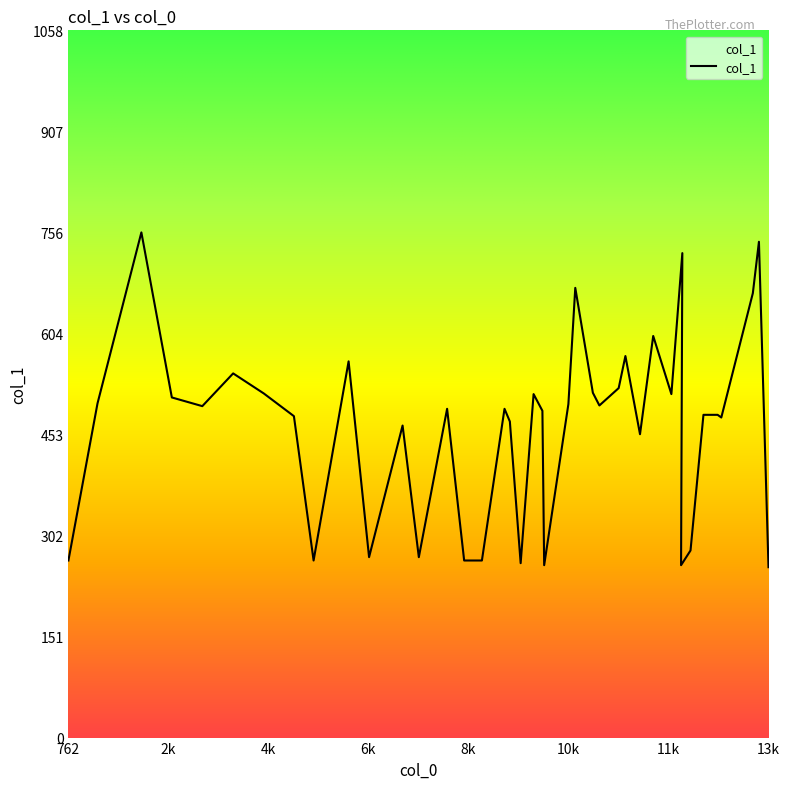

How many points are higher than both their immediate neighbors (excluding endpoints)?

12